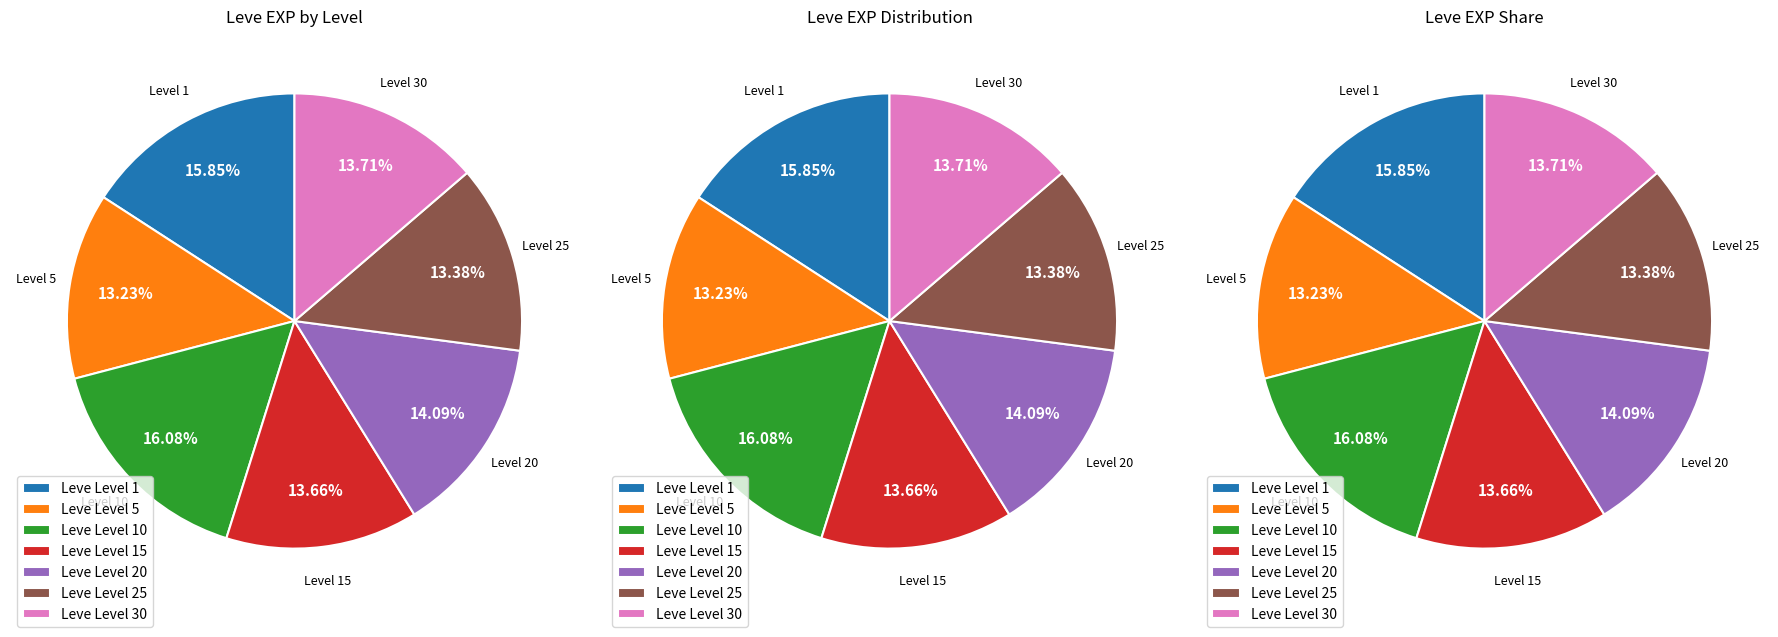

Does 31 represent more than half of the total?

No